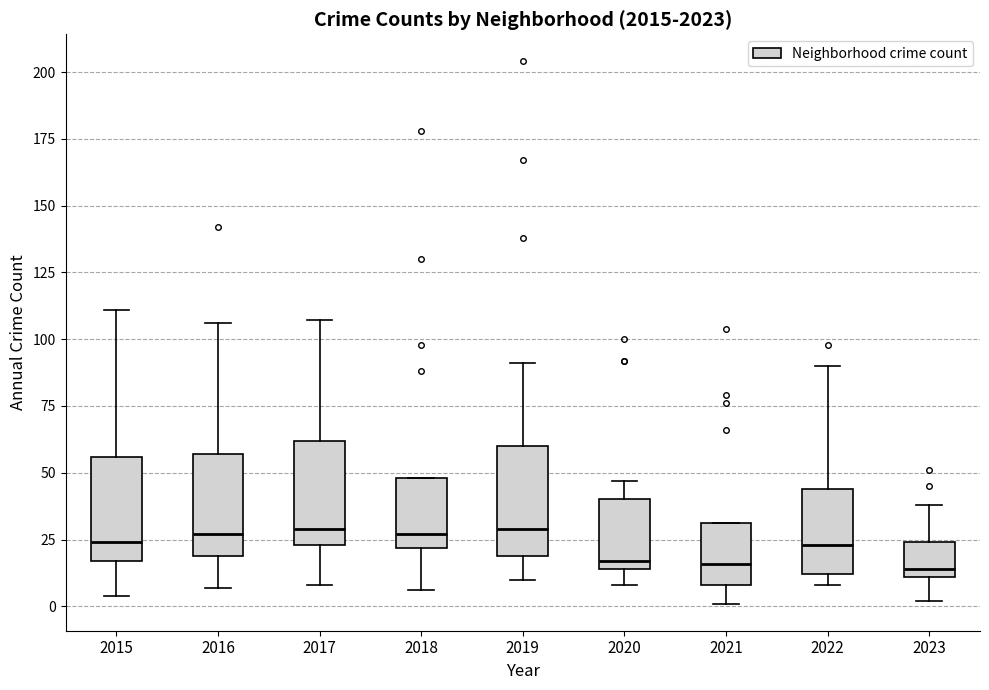

Reading left to right, read every box against the y-axis: the position of its median line, the range the box covers, and the ends of its whiskers. The values are not printed on the chart, so give them approximately, as read against the axis.

2015: median 25, box 15 to 55, whiskers 5 to 110
2016: median 25, box 20 to 55, whiskers 5 to 105
2017: median 30, box 25 to 60, whiskers 10 to 105
2018: median 25, box 20 to 50, whiskers 5 to 50
2019: median 30, box 20 to 60, whiskers 10 to 90
2020: median 15 (just above the box's lower edge), box 15 to 40, whiskers 10 to 45
2021: median 15, box 10 to 30, whiskers 0 to 30
2022: median 25, box 10 to 45, whiskers 10 (just below the box's lower edge) to 90
2023: median 15, box 10 to 25, whiskers 0 to 40